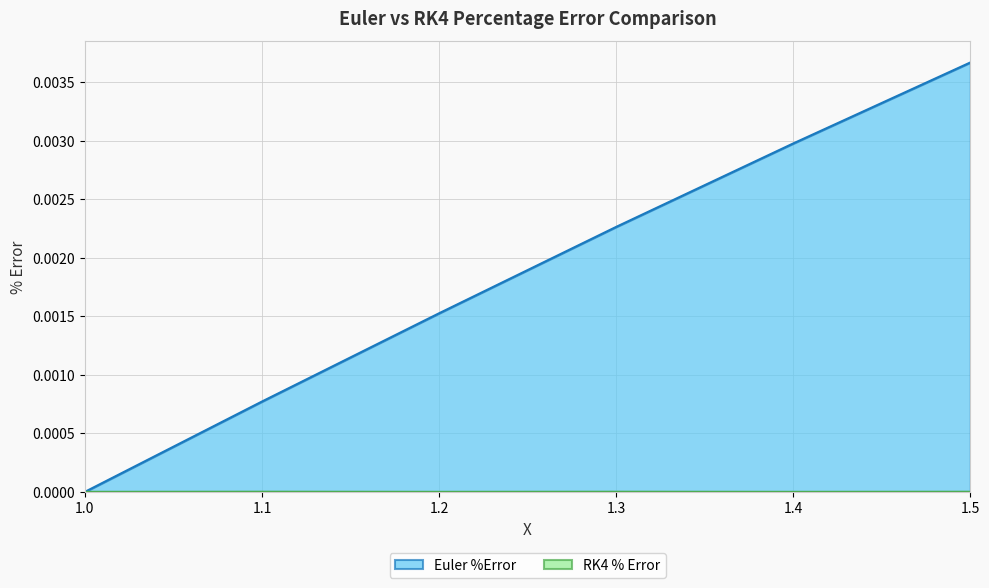

True or false: RK4 % Error and Euler %Error intersect in this chart.

False